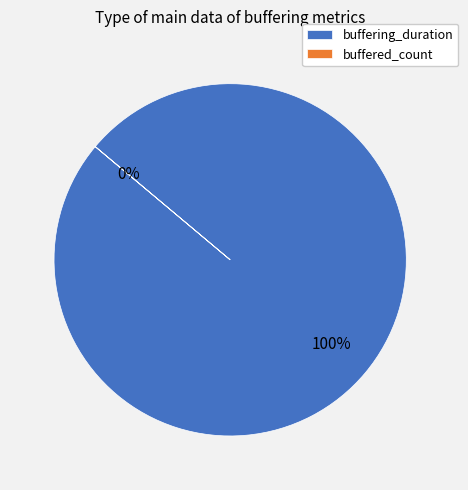

To the nearest percent, what is the difference between the buffering_duration and buffered_count slice percentages?

100%